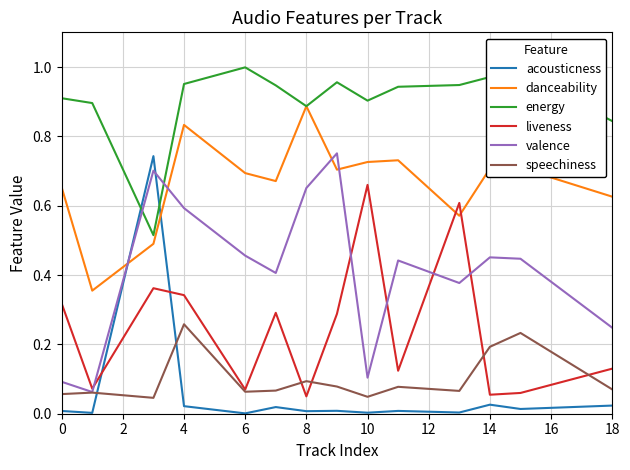

True or false: danceability and speechiness cross at least once.

False